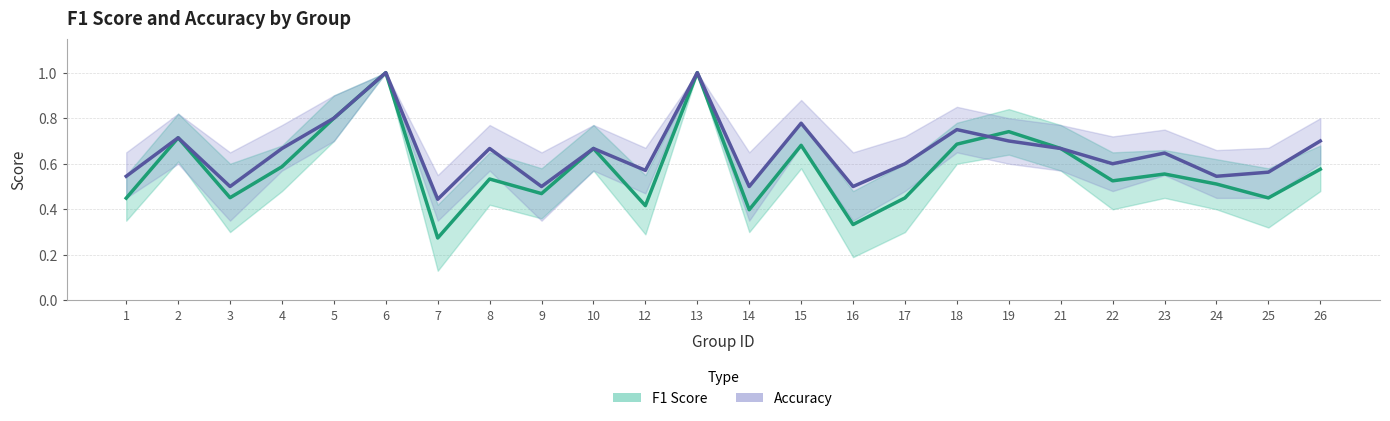

At 24, list the series in order from smallest to largest.

F1 Score, Accuracy